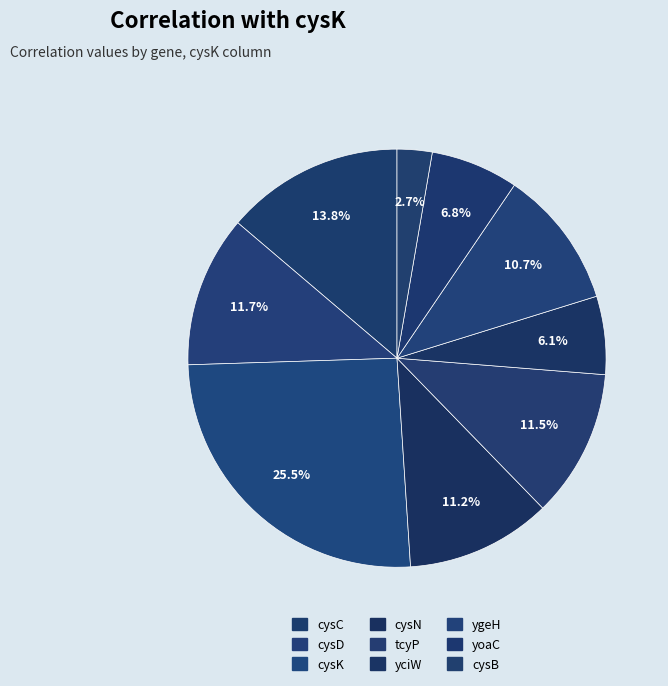

How many segments does this pie chart have?

9